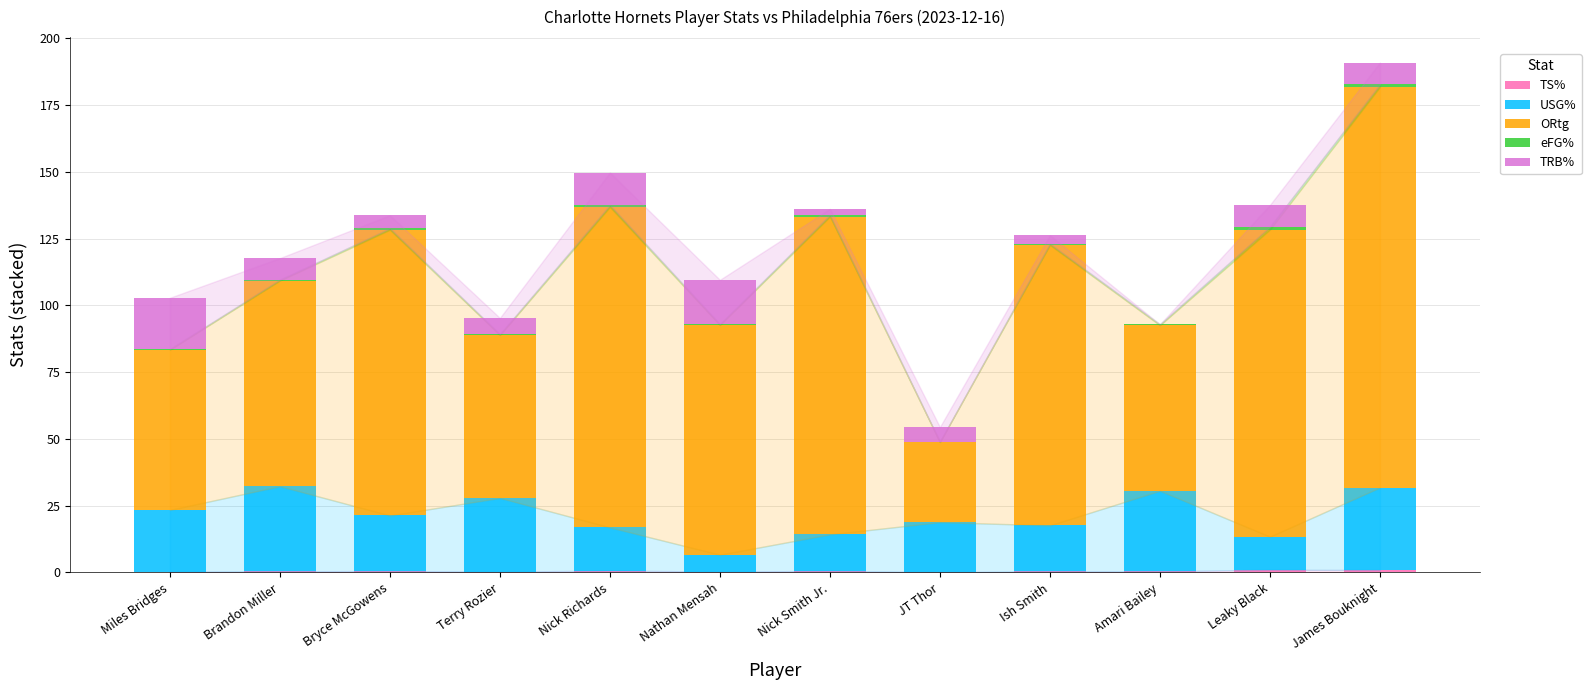

At which category is the sum across all series the highest?

James Bouknight